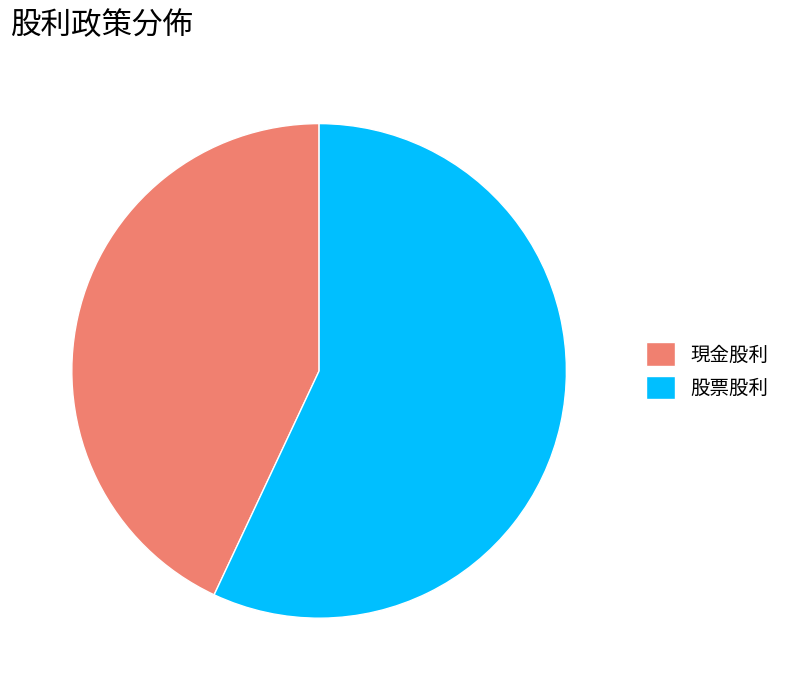

Count the number of slices in the pie.

2